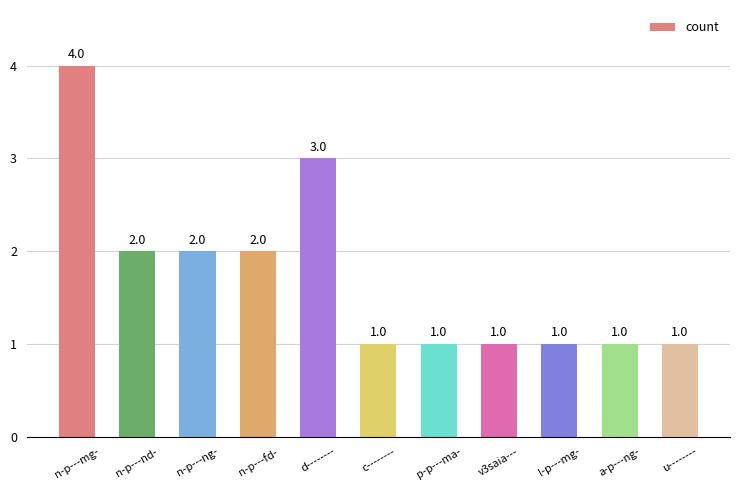

What is the average value?

2